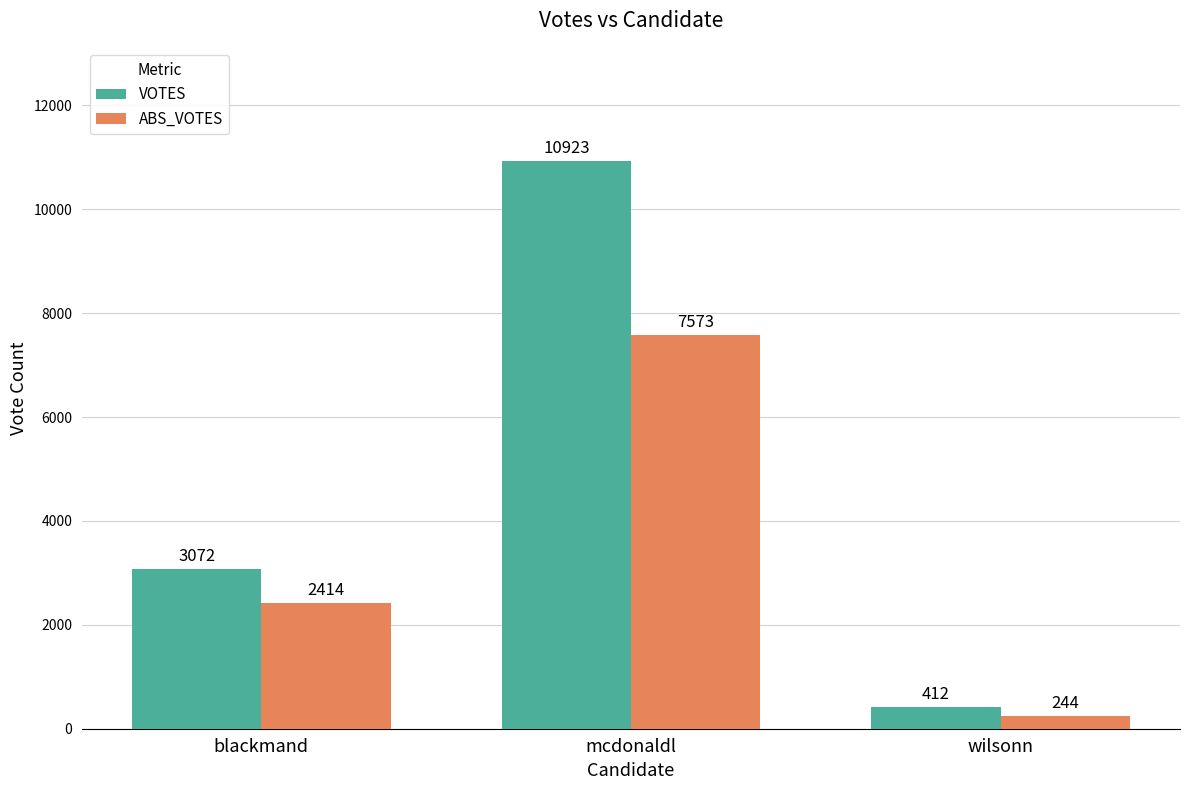

What is the value of the VOTES bar at the 2nd from the left?

10923